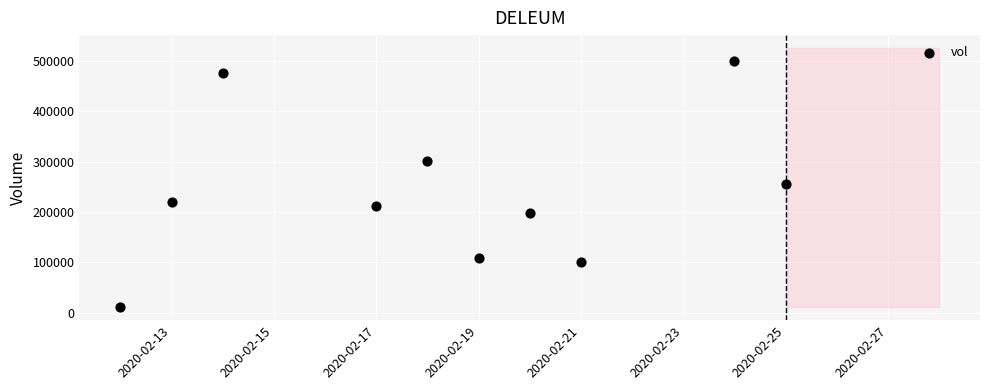

What is the range of Y values (max minus min)?

489600